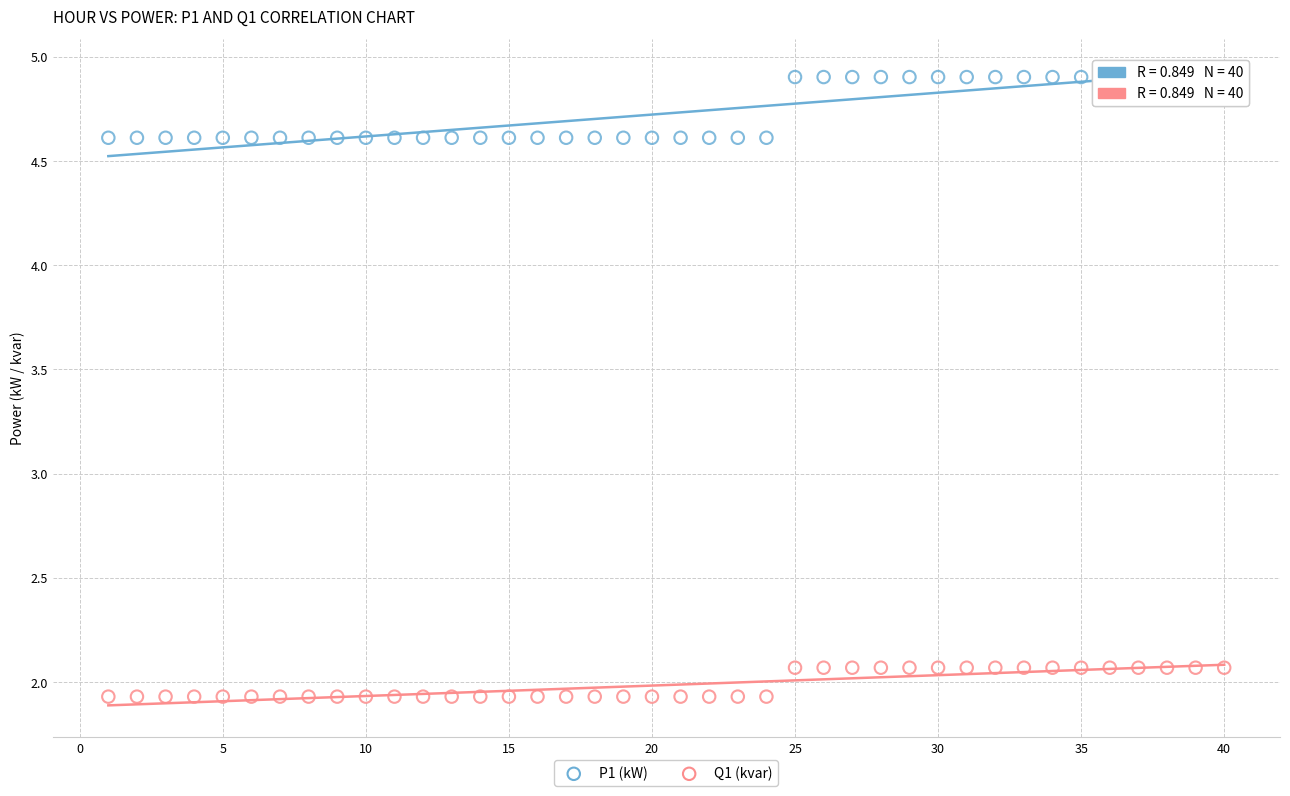

Across all data points, what is the range of X values (max minus min)?

39.0